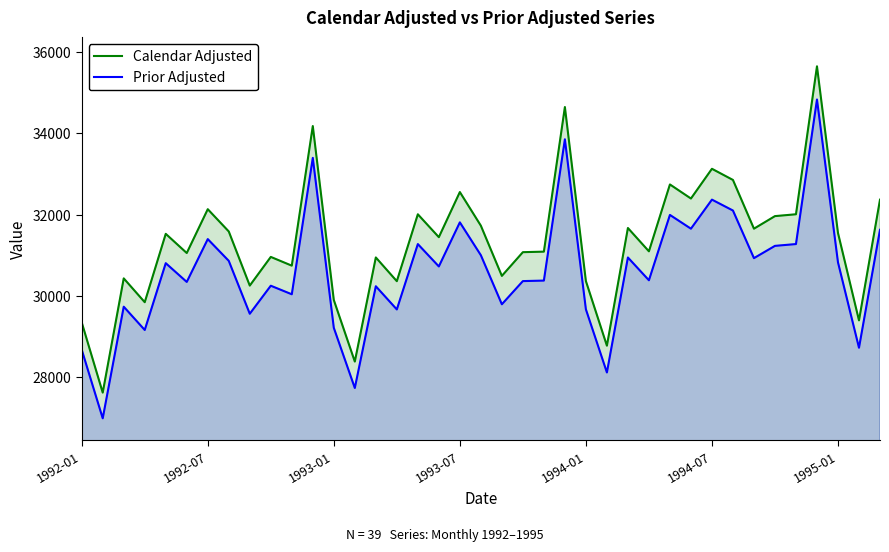

Rank the series by their average value, from highest to lowest.

Calendar Adjusted, Prior Adjusted